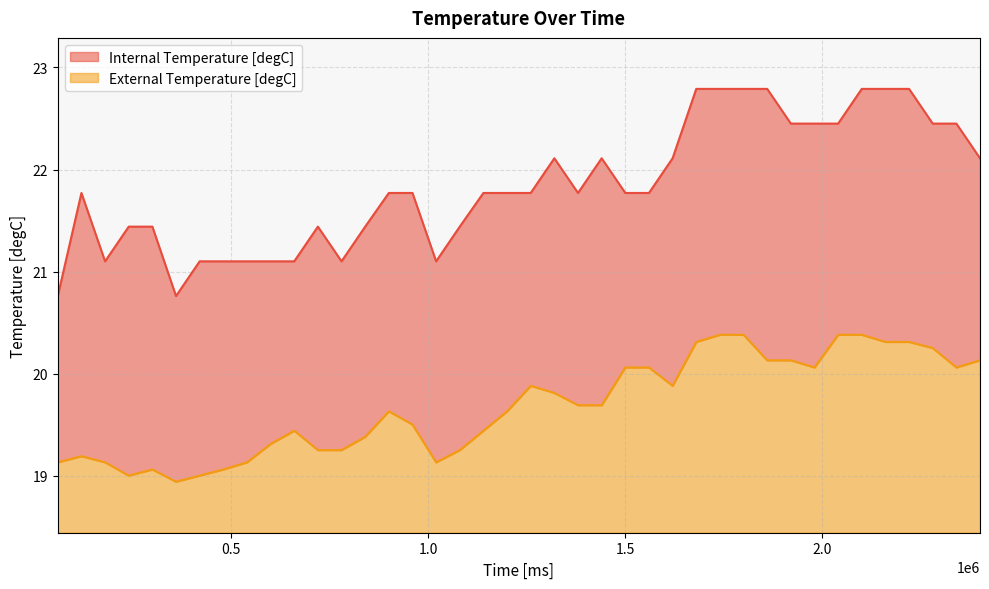

Which series has the widest spread of values?

Internal Temperature [degC]